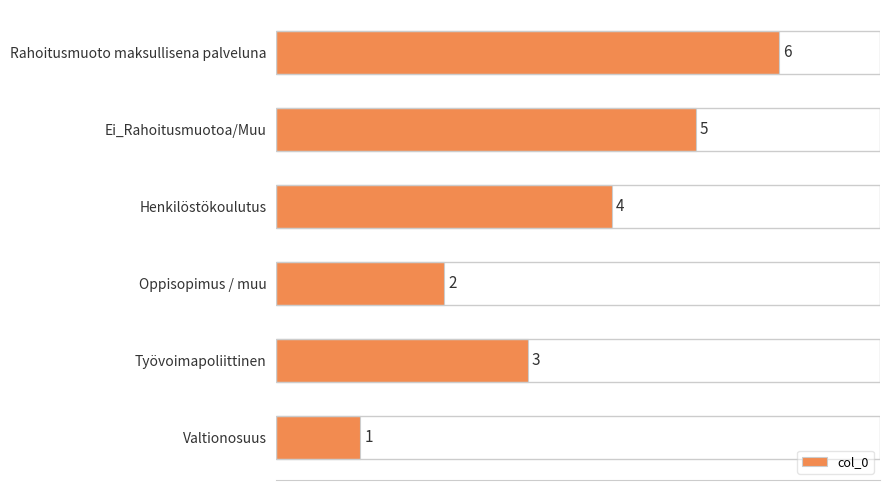

How many values are below 4?

3